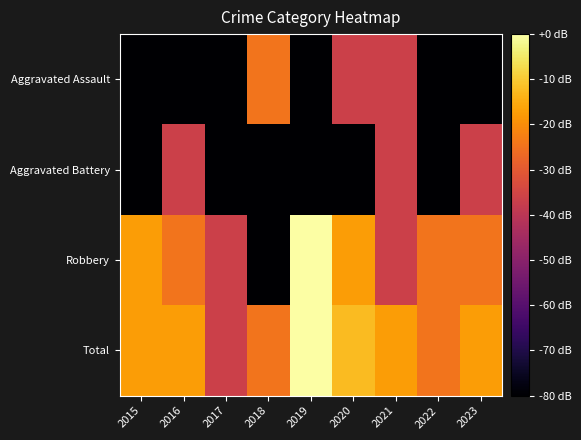

Between 2019 and 2022, which series saw the biggest shift?

Robbery